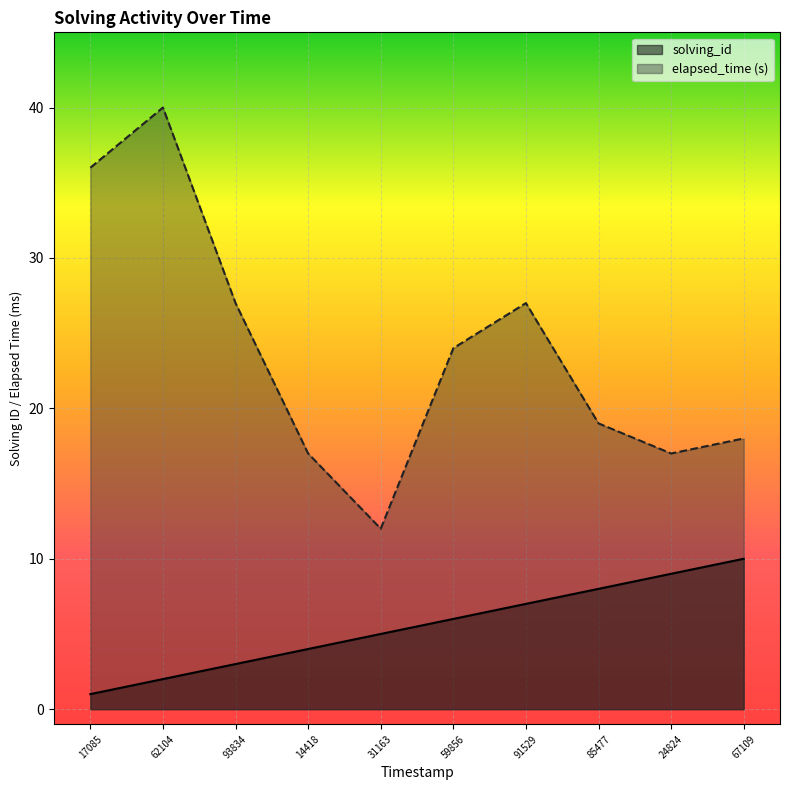

True or false: elapsed_time and solving_id intersect in this chart.

False